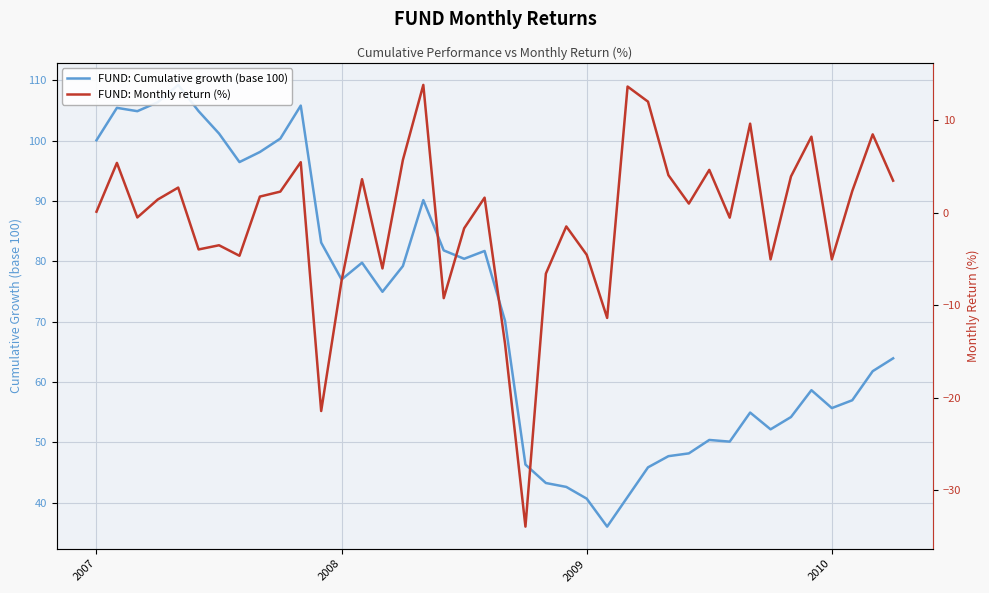

List the series in order of their overall mean, lowest first.

FUND: Monthly return (%), FUND: Cumulative growth (base 100)